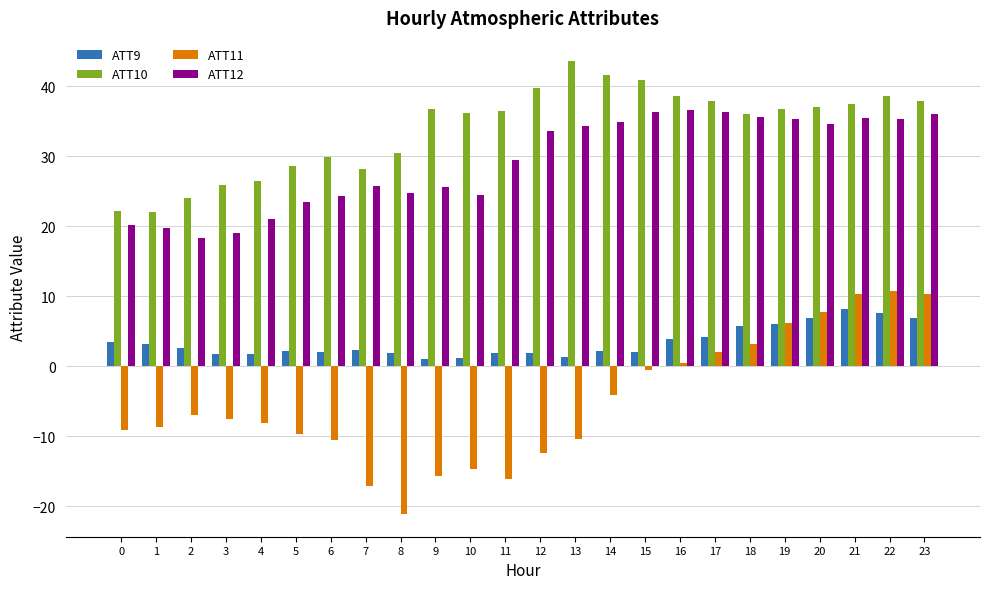

At 4, list the series in order from smallest to largest.

ATT11, ATT9, ATT12, ATT10